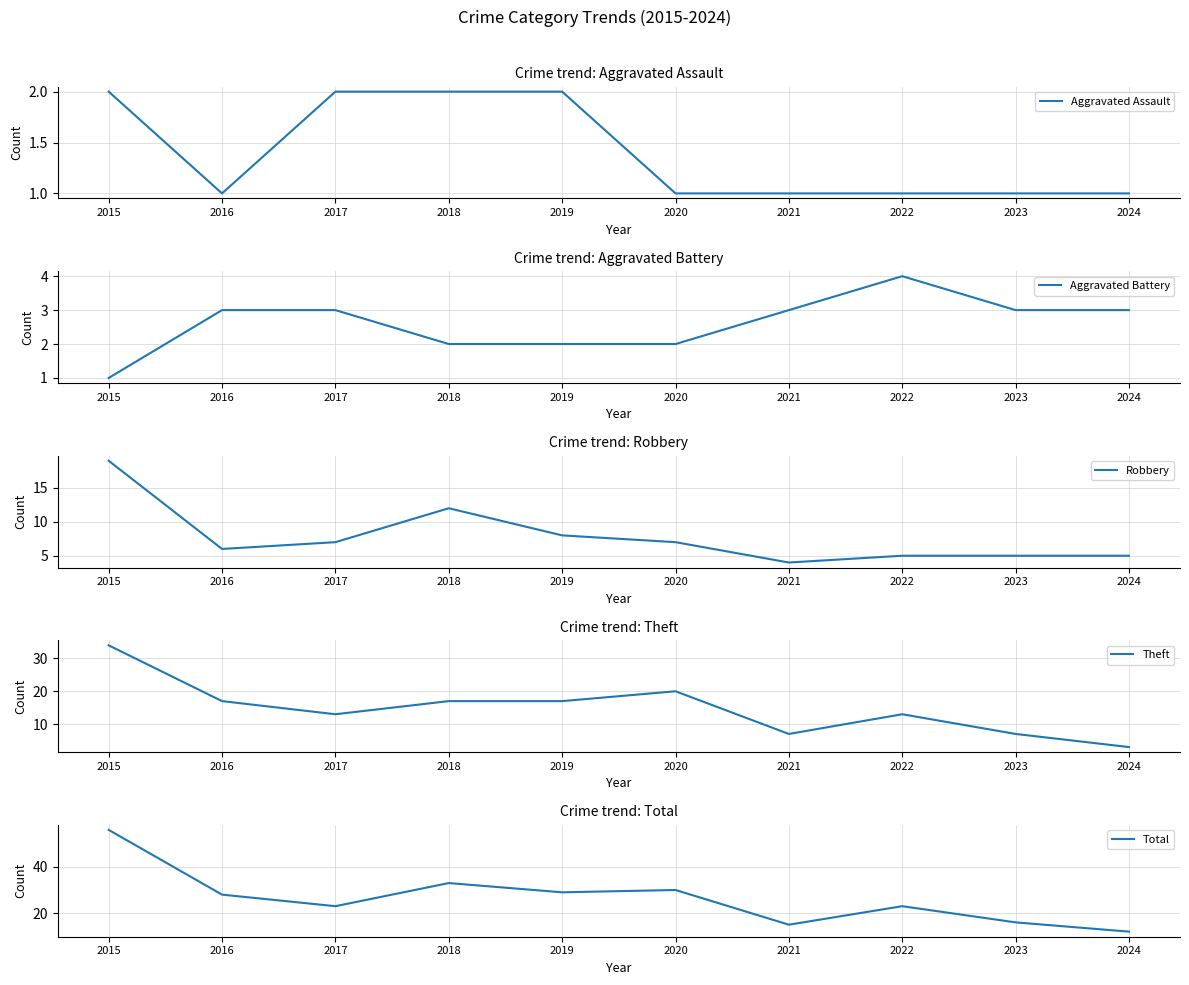

At which category is the sum across all series the highest?

2015